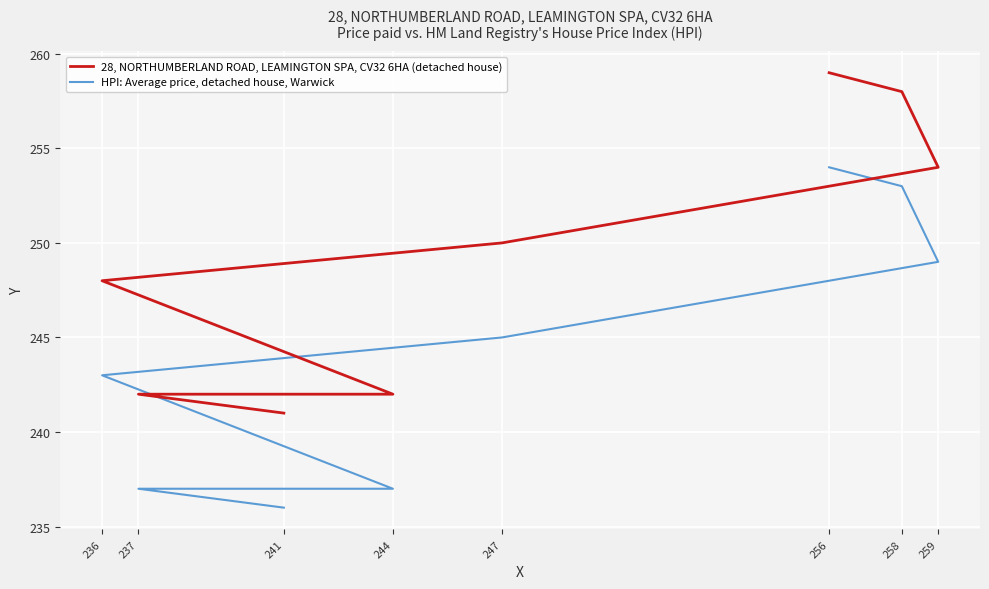

True or false: HPI: Average price, detached house, Warwick has more than 0 points higher than both neighbors.

False